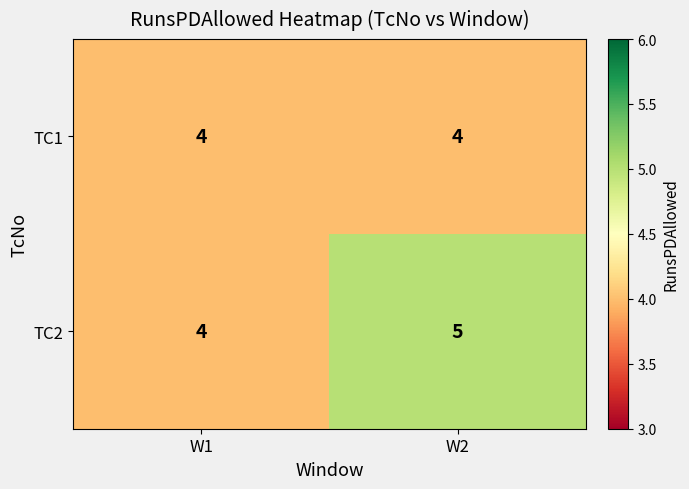

What is the sum of all TC1 values?

8